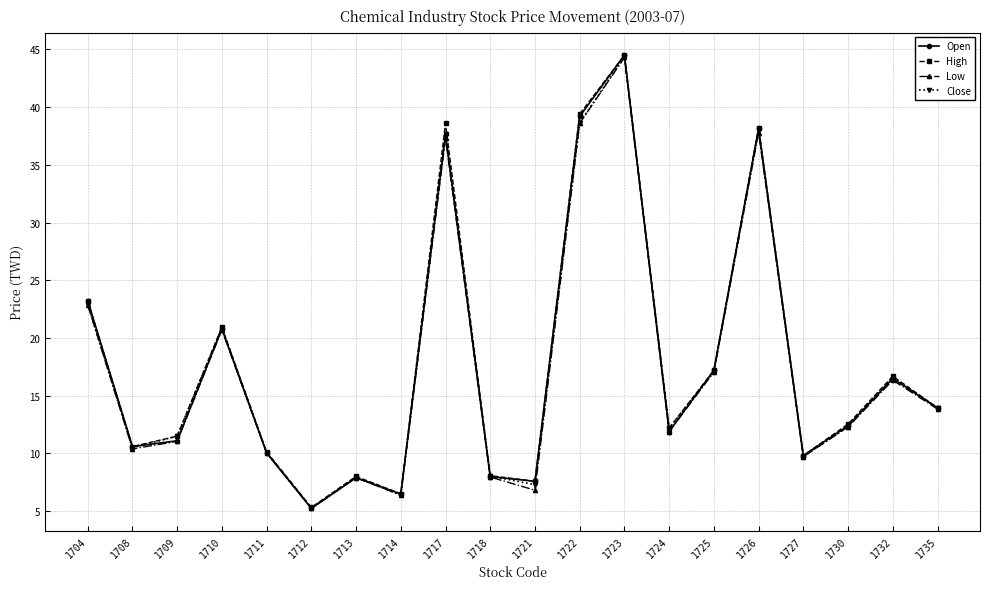

Where is High nearest to the value 24?

1704